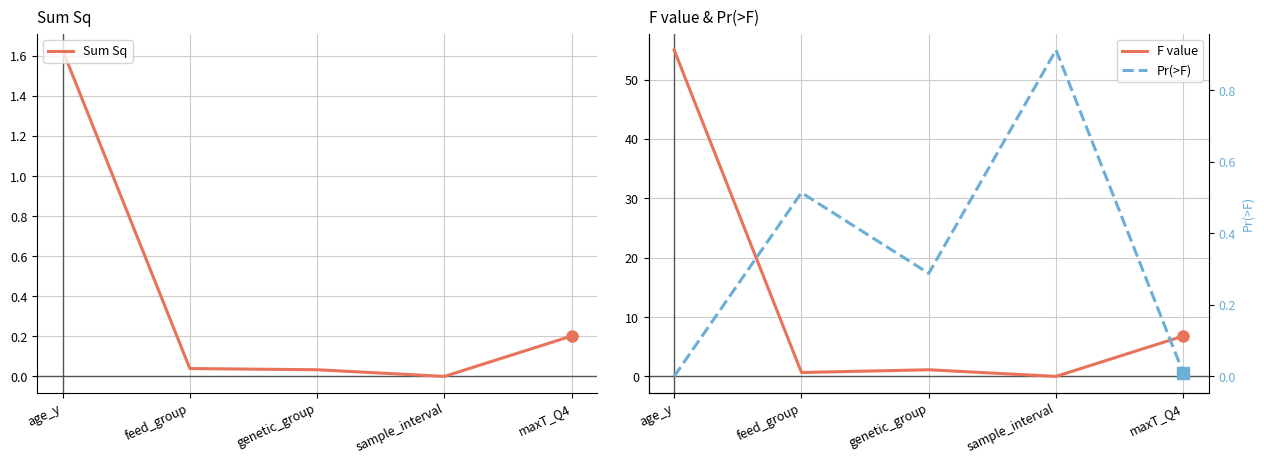

The value of Sum Sq at sample_interval is 0.0. True or false?

True